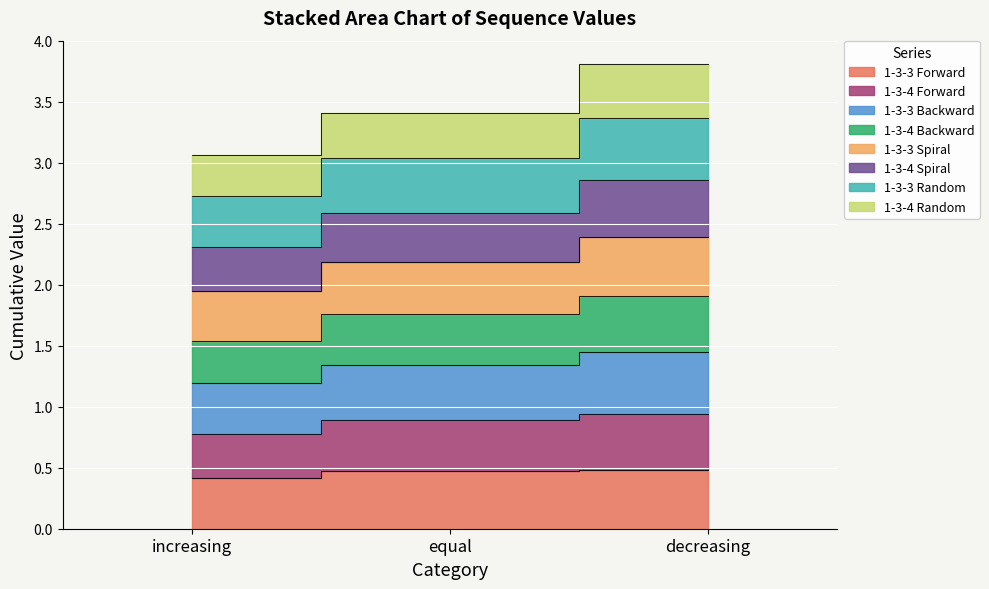

Is it true that 1-3-3 Forward equals 0.4 at increasing?

True